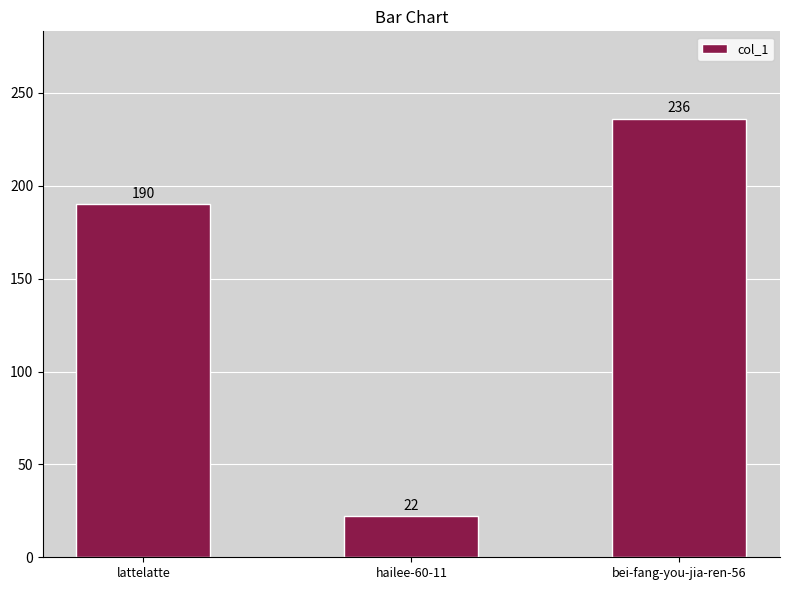

At which label is the value closest to 129?

lattelatte